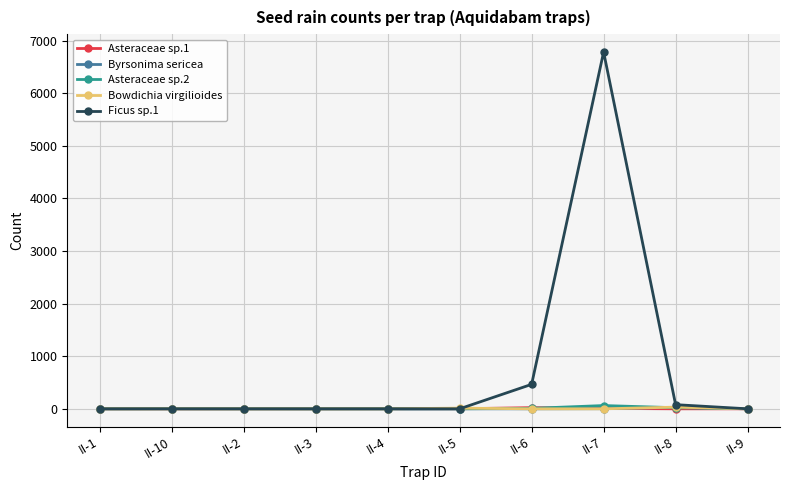

Which series has the widest spread of values?

Ficus sp.1